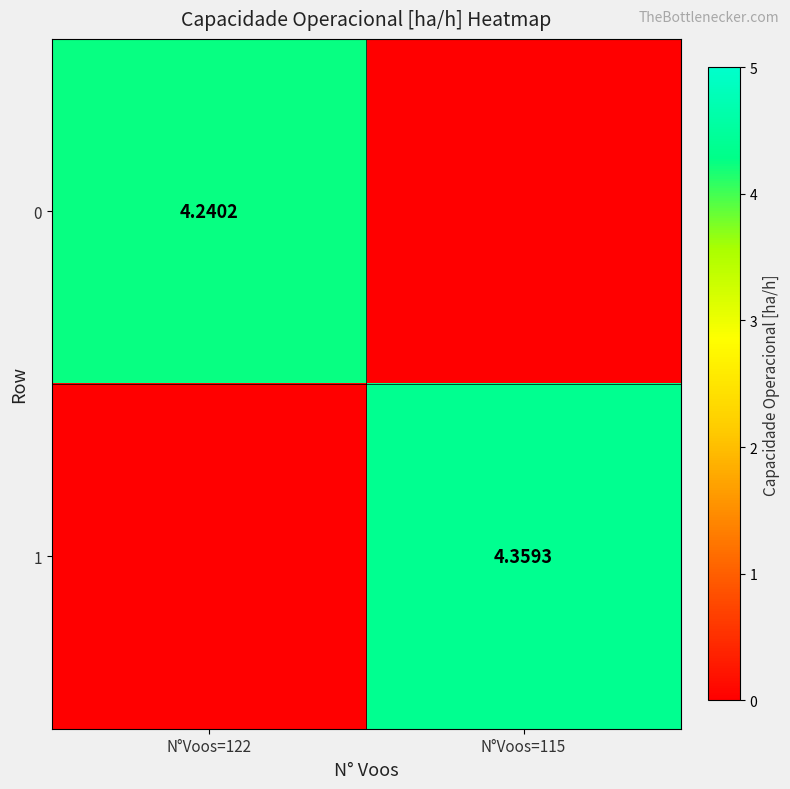

What is the spread (max minus min) of values at N°Voos=122?

4.2